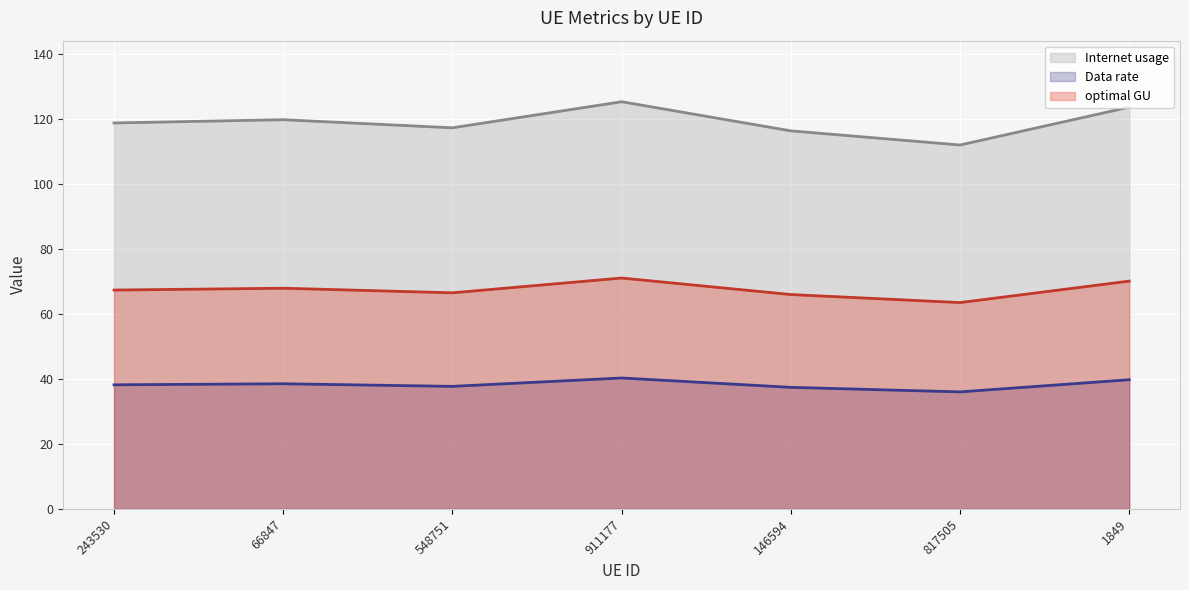

Reading right to left, list all the values displayed in this chart.

Internet usage: 1849=123.8	817505=112.1	146594=116.5	911177=125.4	548751=117.4	66847=119.9	243530=118.9
Data rate: 1849=70.2	817505=63.6	146594=66.0	911177=71.1	548751=66.6	66847=68.0	243530=67.4
optimal GU: 1849=39.8	817505=36.0	146594=37.4	911177=40.3	548751=37.7	66847=38.5	243530=38.2